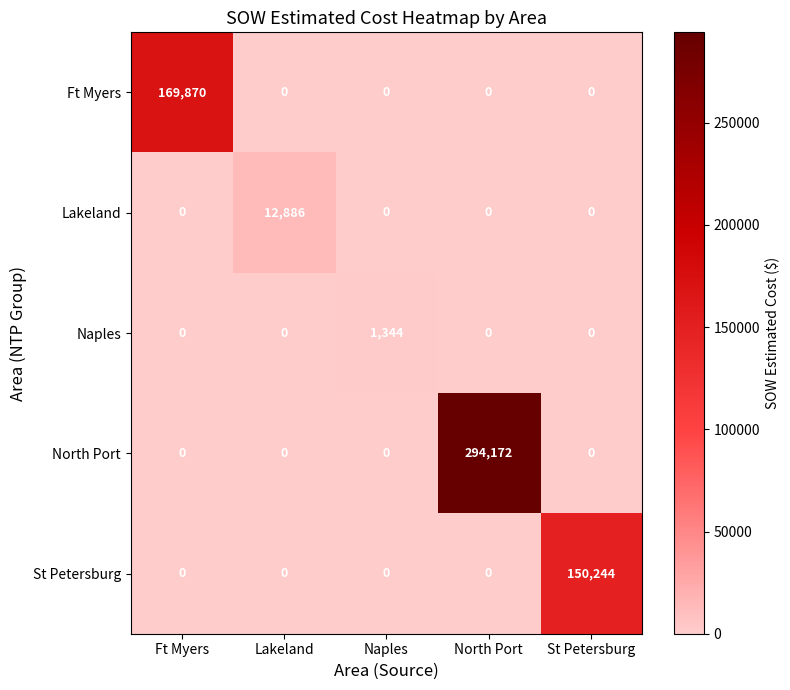

Between Ft Myers and North Port, which series saw the biggest shift?

North Port